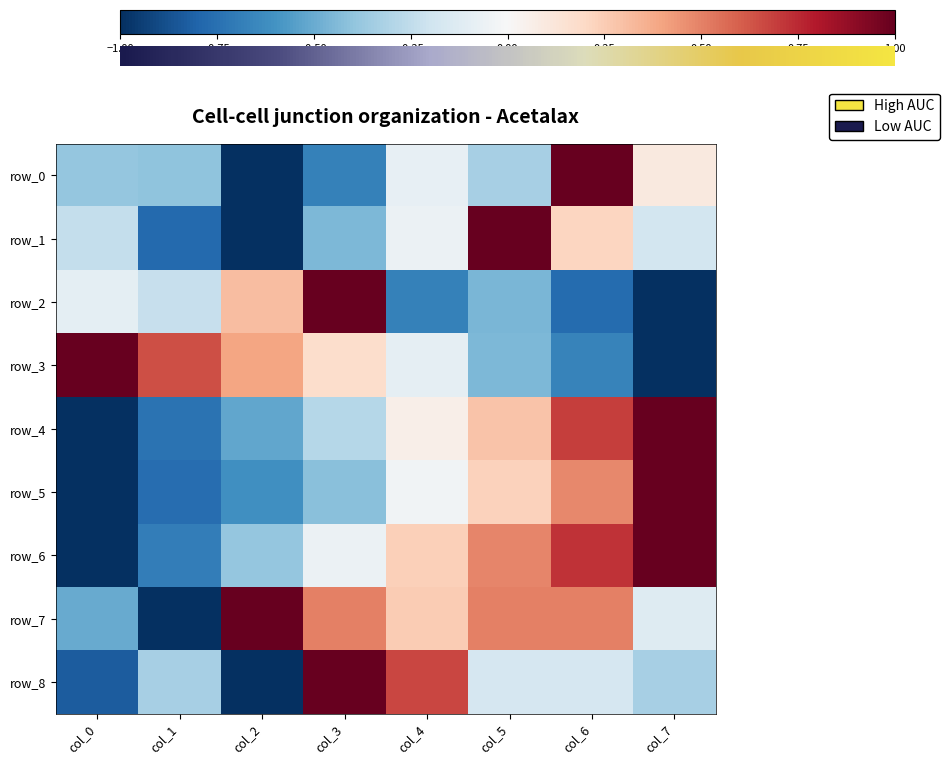

Is it true that row_3 equals -0.2 at col_4?

False